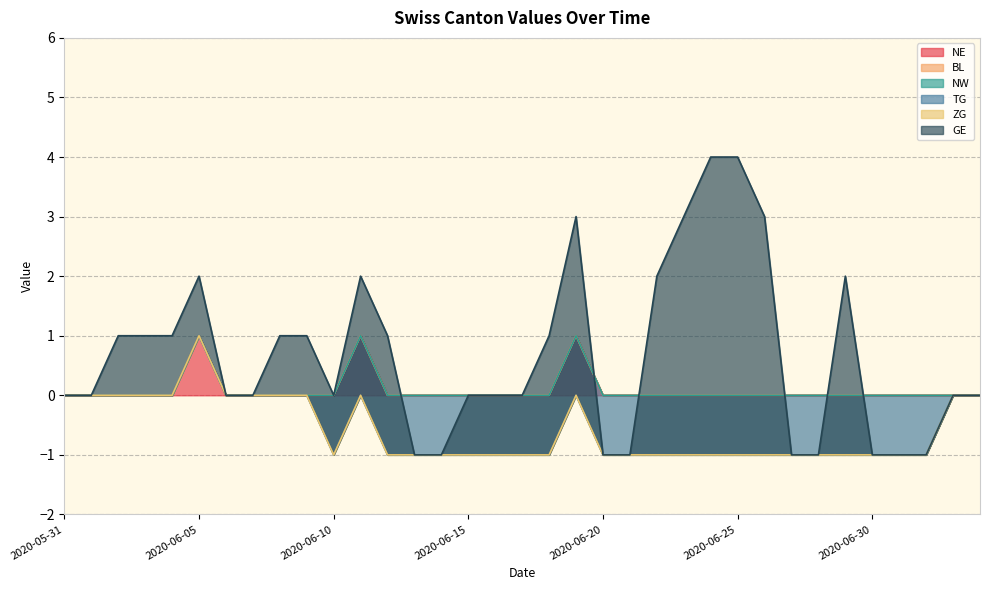

Count the NE values in the range 0 to 1.

35